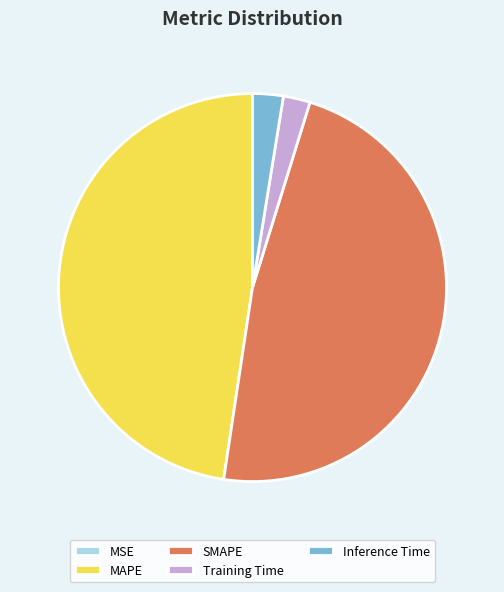

Does Training Time account for over 50% of the chart?

No